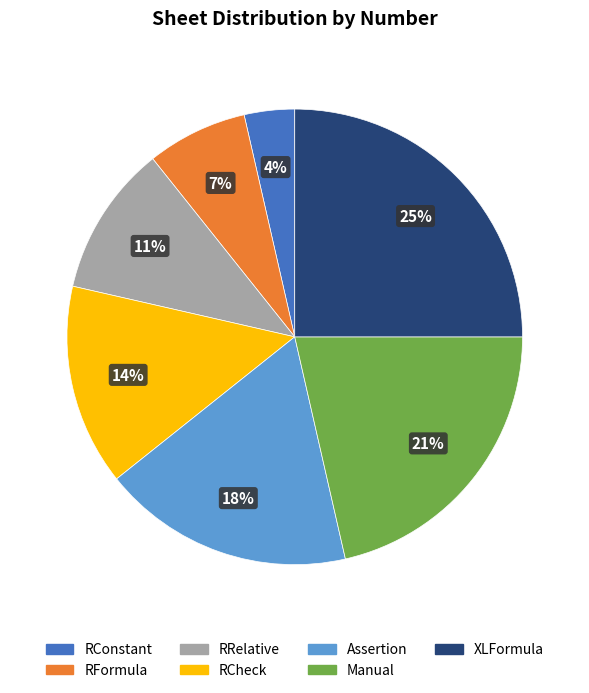

Approximately how many times larger is the value at RCheck compared to Assertion?

0.8